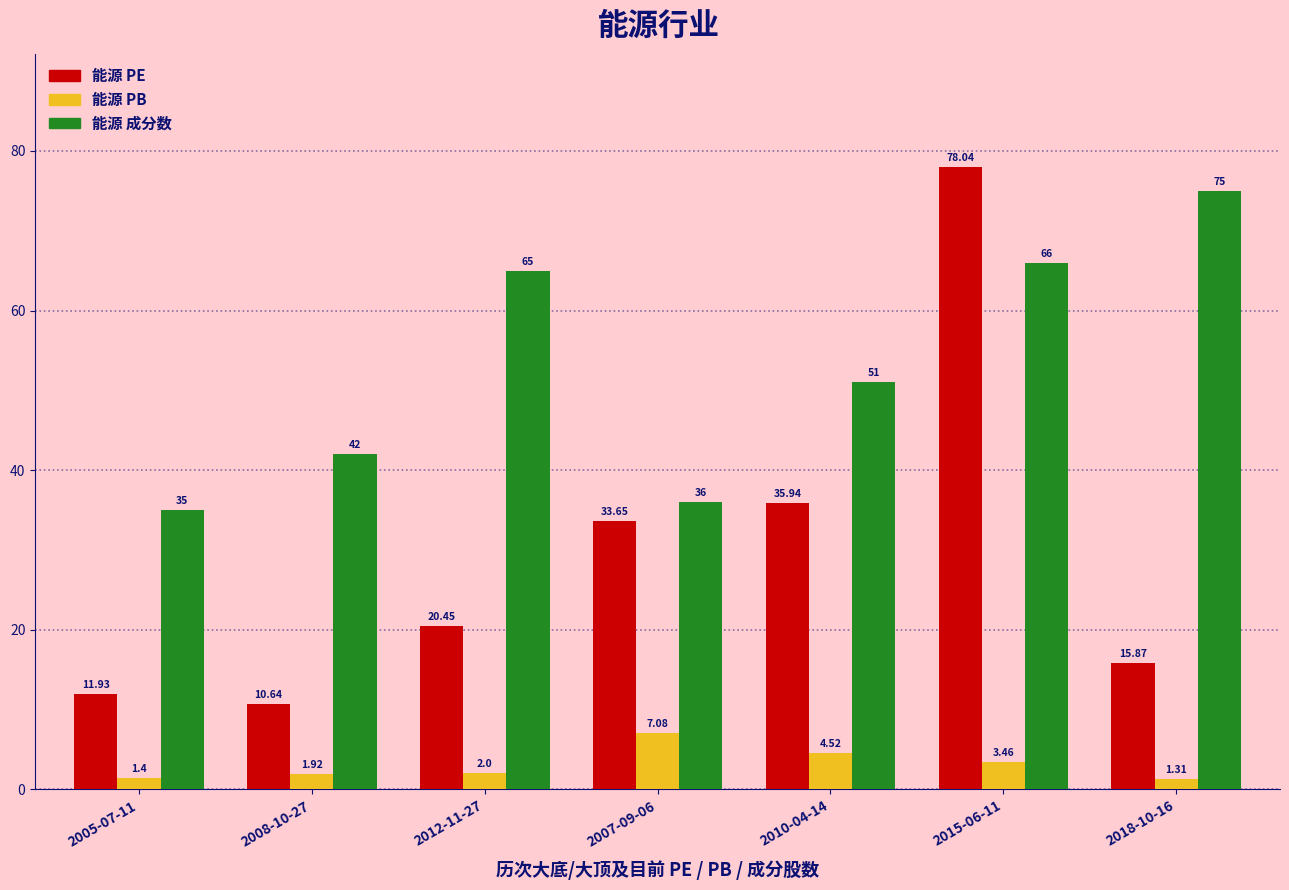

What is the sum of the 能源 成分数 values at 2010-04-14 and 2008-10-27?

93.0